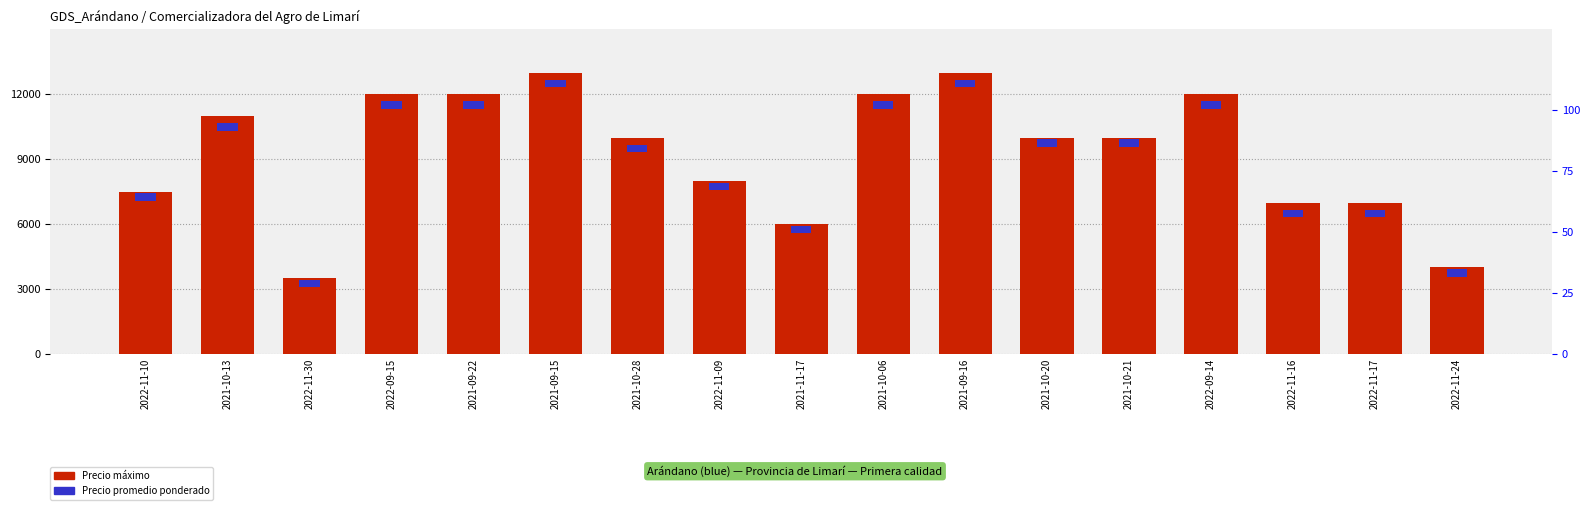

Reading left to right, transcribe all the data shown in this chart.

7500	11000	3500	12000	12000	13000	10000	8000	6000	12000	13000	10000	10000	12000	7000	7000	4000